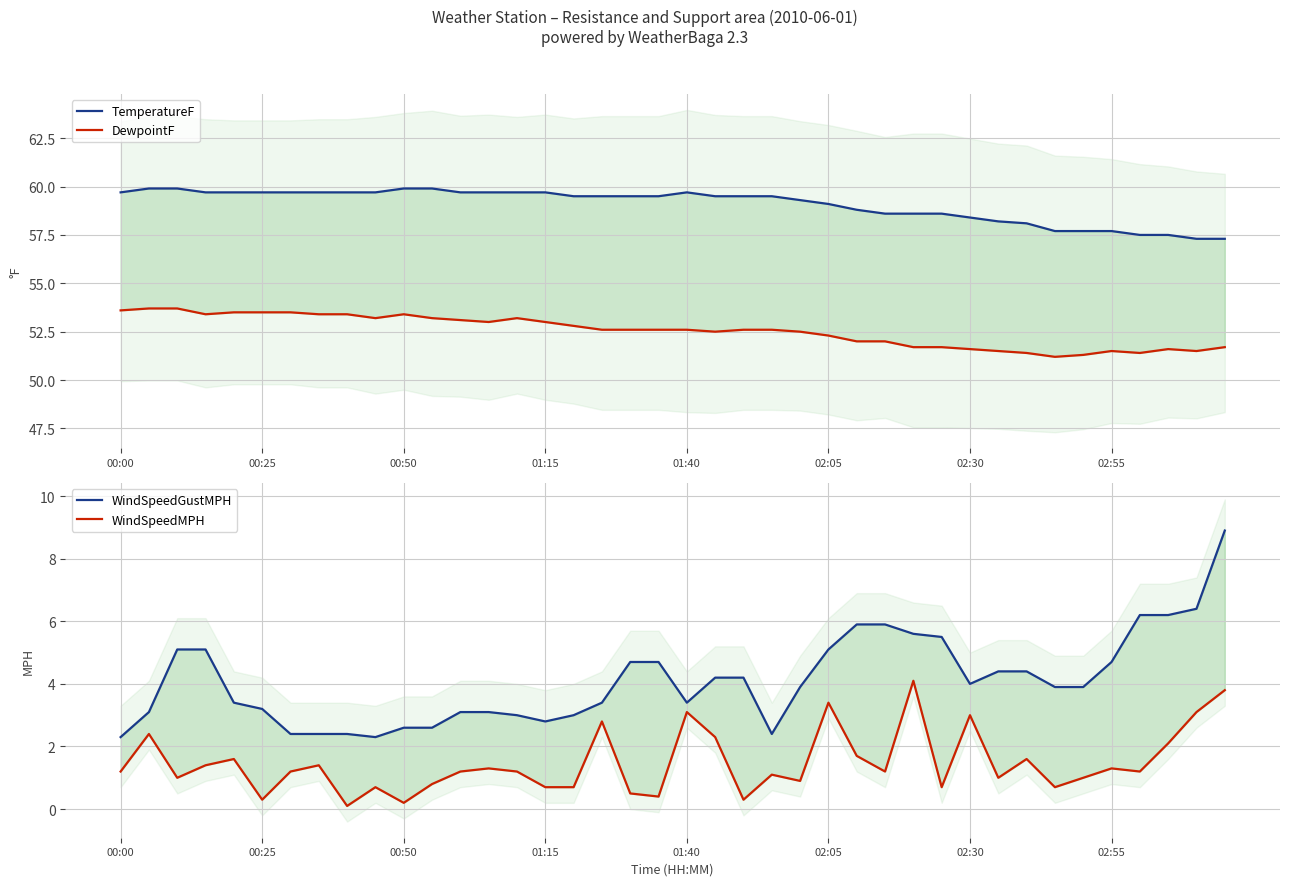

How many values in the WindSpeedGustMPH series exceed 3?

29